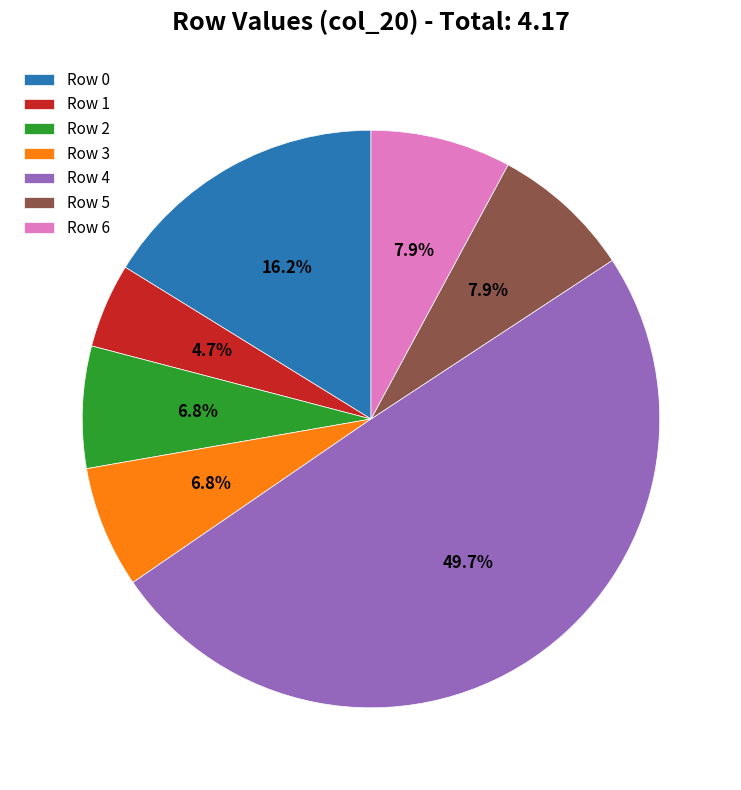

Is Row 6 the majority of the pie?

No